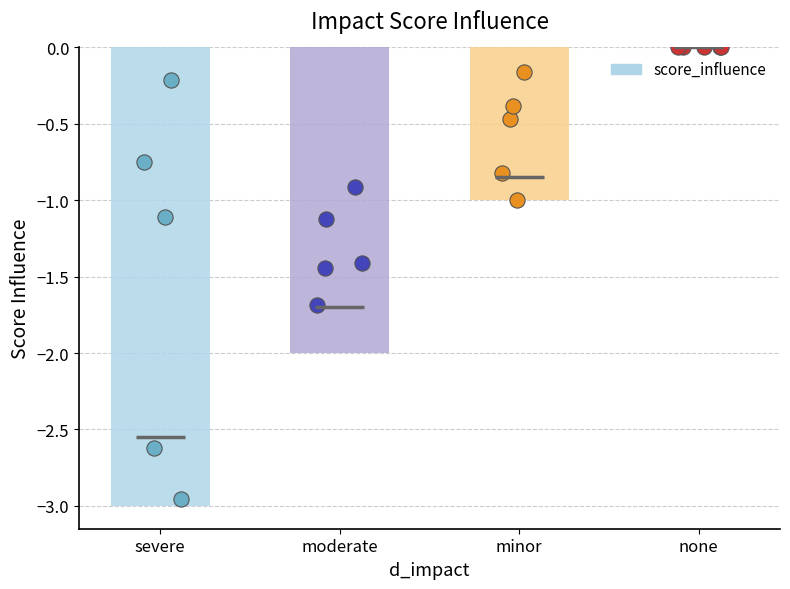

Which has a higher value, moderate or none?

none